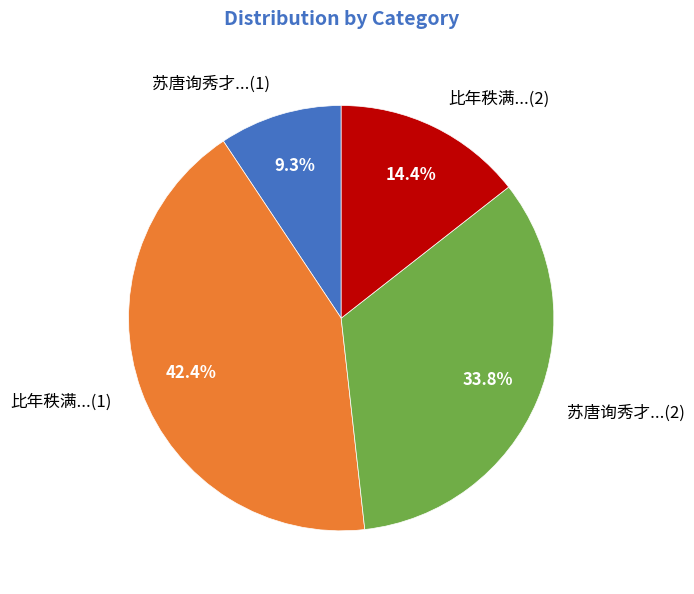

To the nearest percent, what is the average slice percentage?

25%